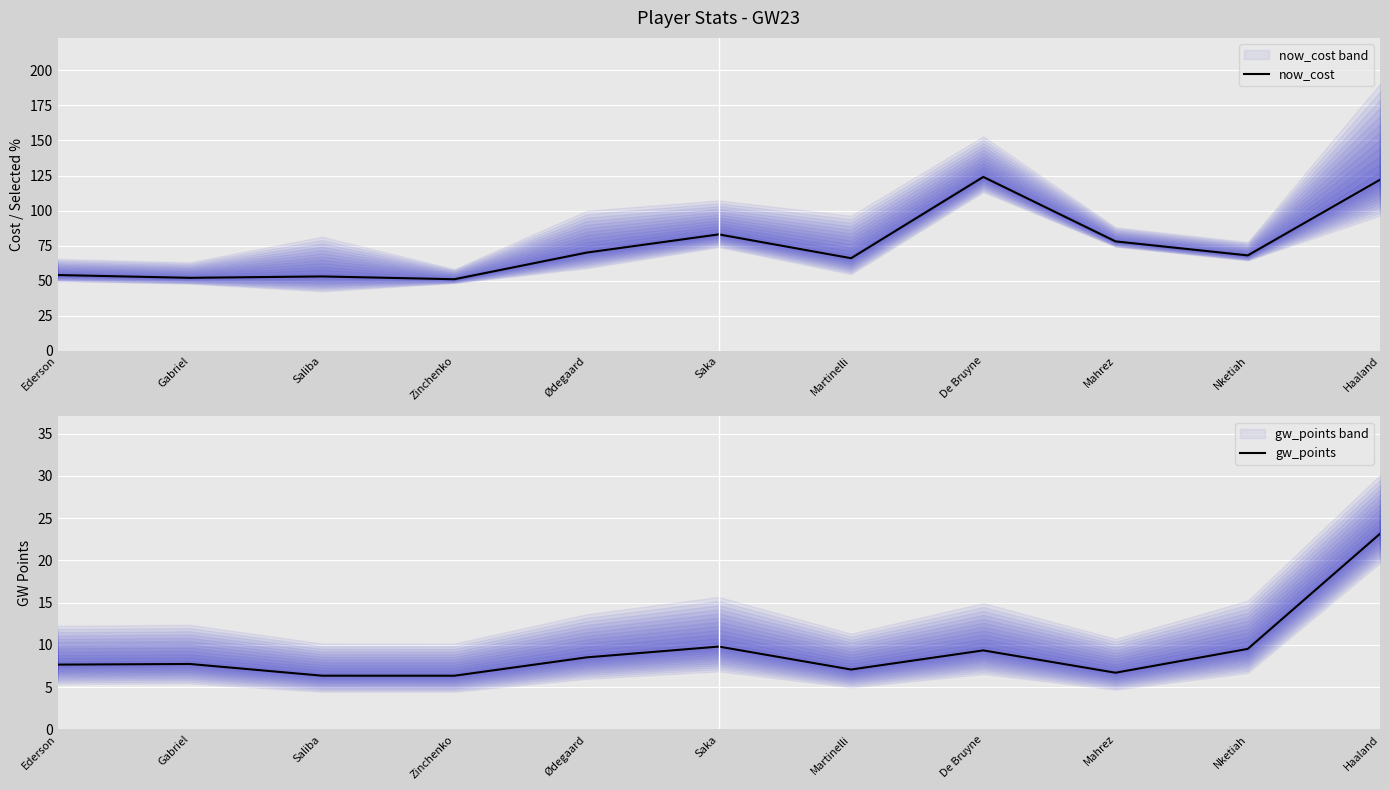

At which label does gw_points reach its minimum?

Zinchenko